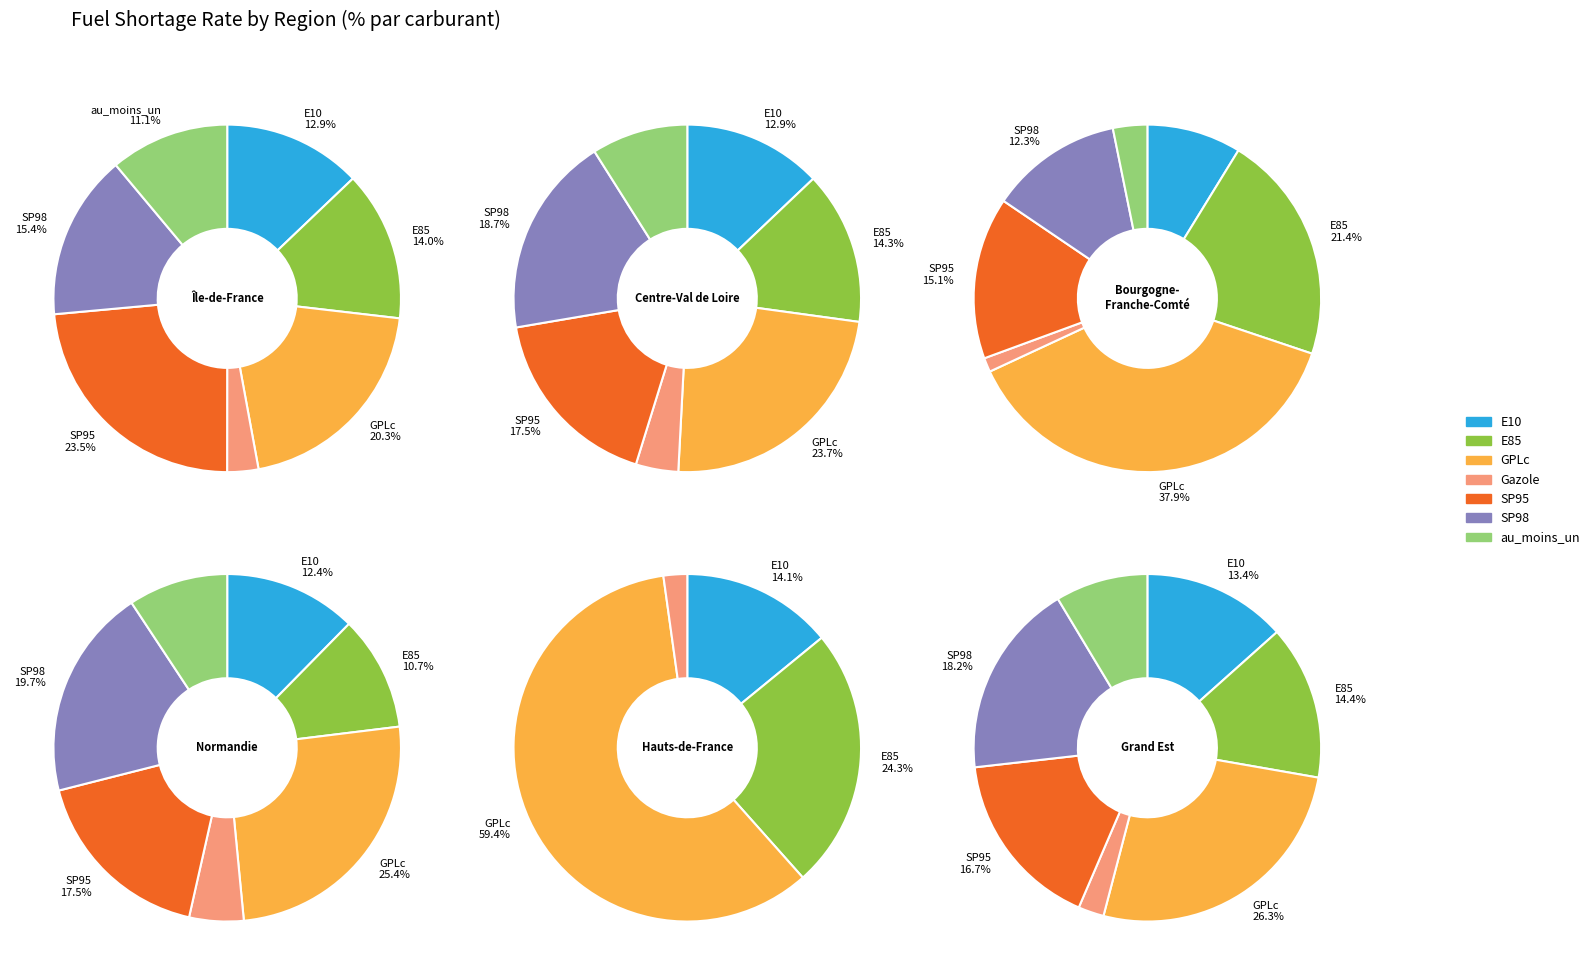

Is it true that Gazole is 1% of the pie?

False